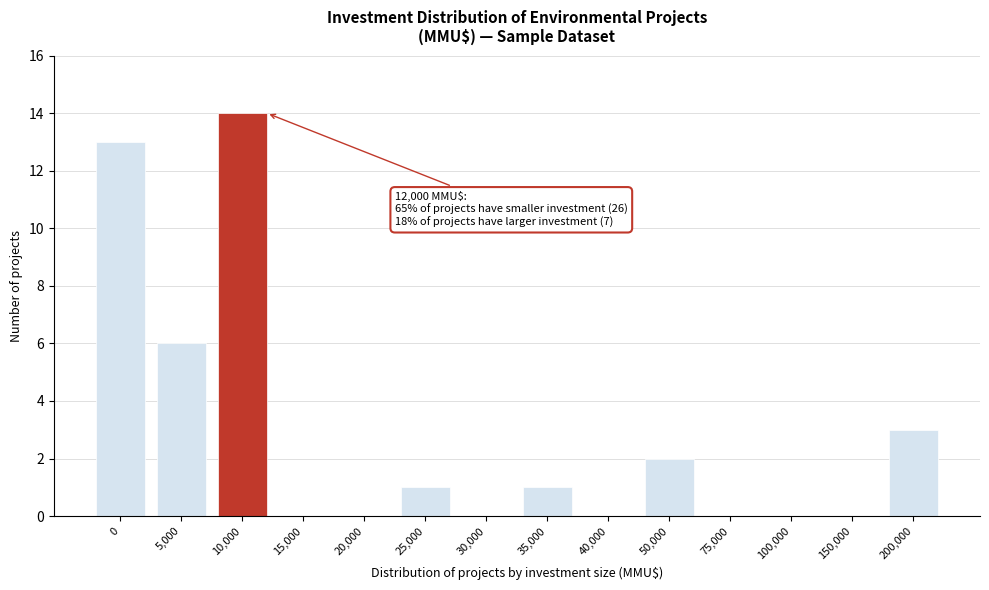

Reading left to right, extract all data points from this chart.

0=13	5,000=6	10,000=14	15,000=0	20,000=0	25,000=1	30,000=0	35,000=1	40,000=0	50,000=2	75,000=0	100,000=0	150,000=0	200,000=3